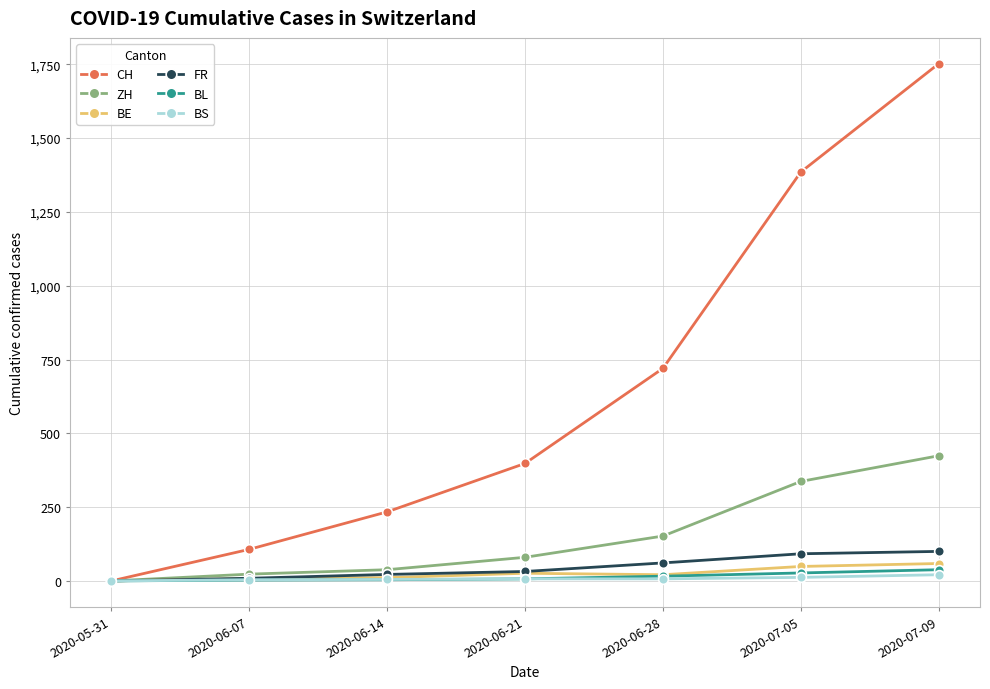

What is the sum of all ZH values?

1054